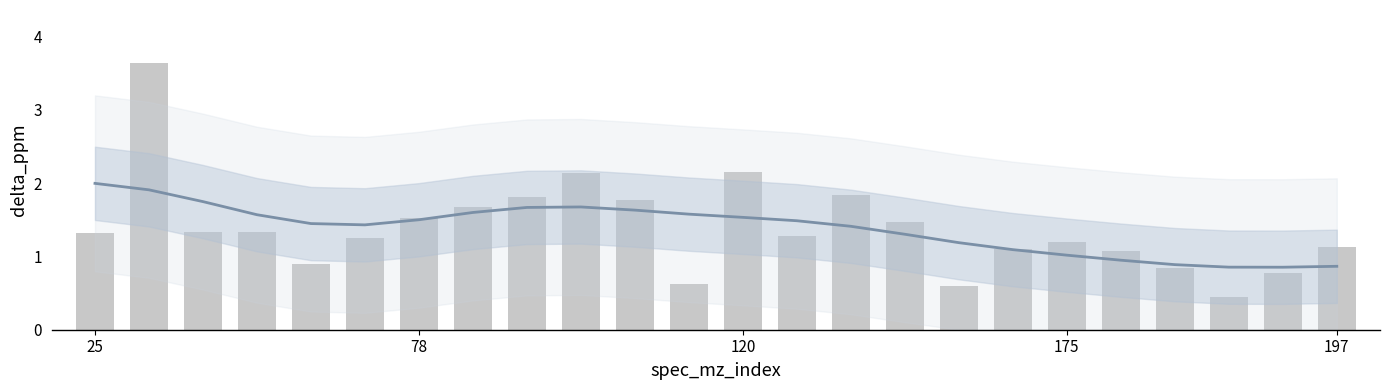

List the labels in order of value, smallest first.

21, 16, 11, 22, 20, 197, 19, 17, 23, 18, 5, 13, 25, 120, 175, 15, 6, 7, 10, 8, 14, 9, 12, 78